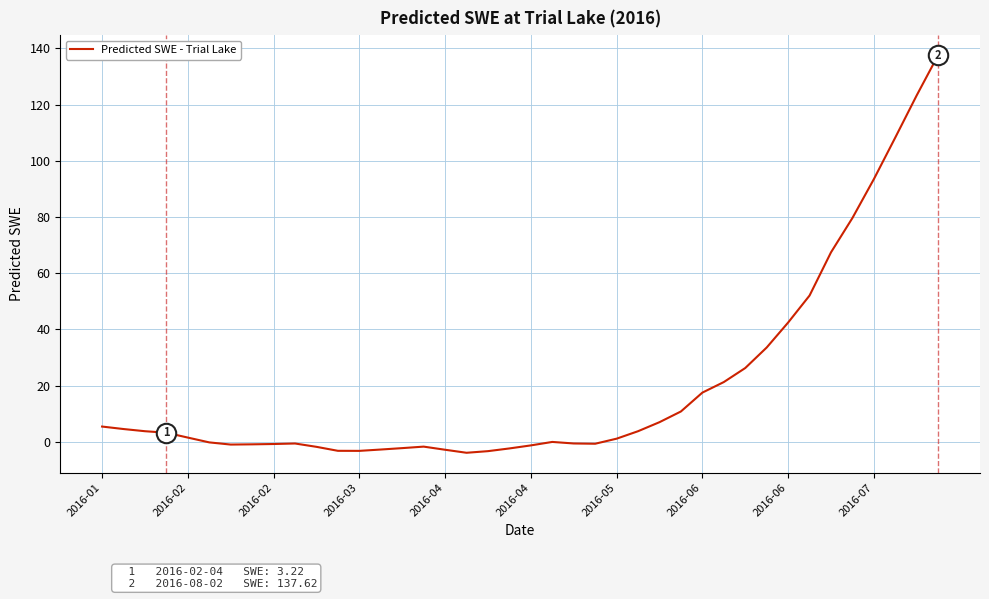

What is the difference between the maximum and minimum values?

141.5